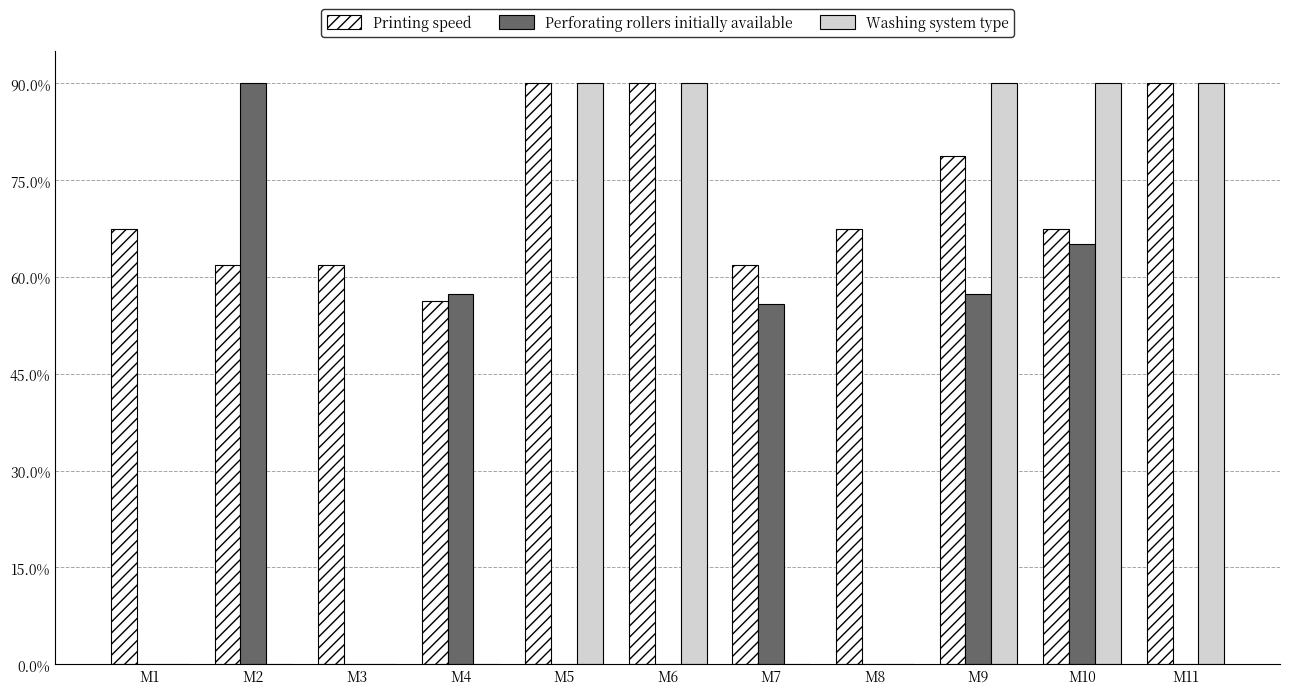

Is it true that Perforating rollers initially available equals 55.9 at M7?

True